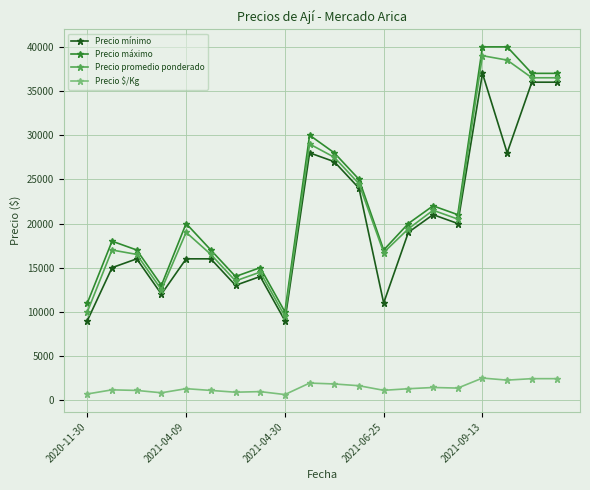

What is the sum of all Precio mínimo values?

407000